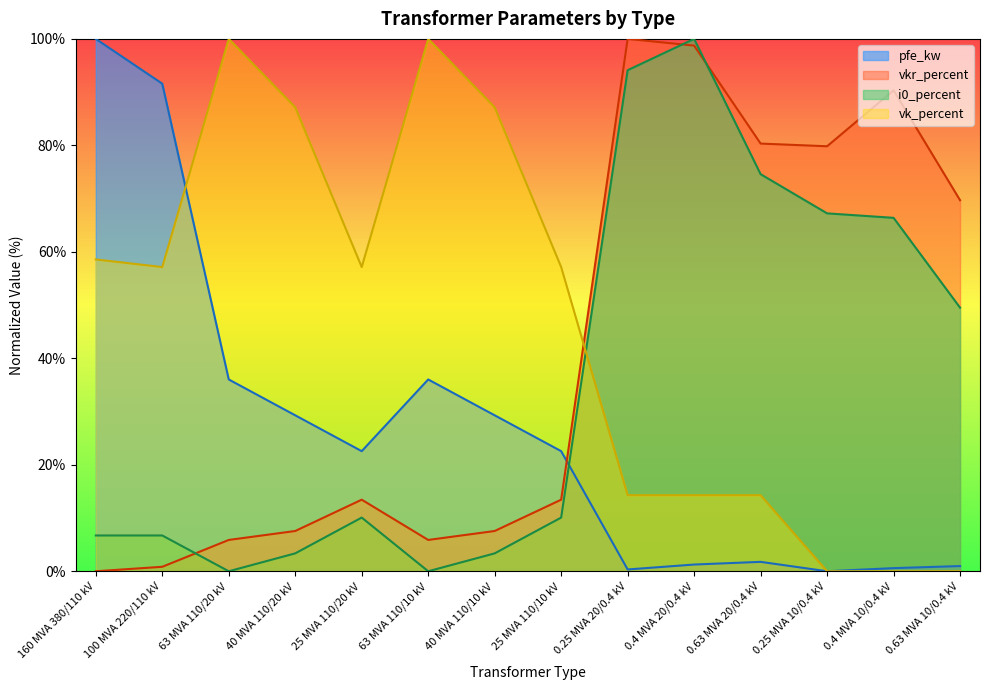

In pfe_kw, how many points are higher than both neighbors (excluding endpoints)?

2